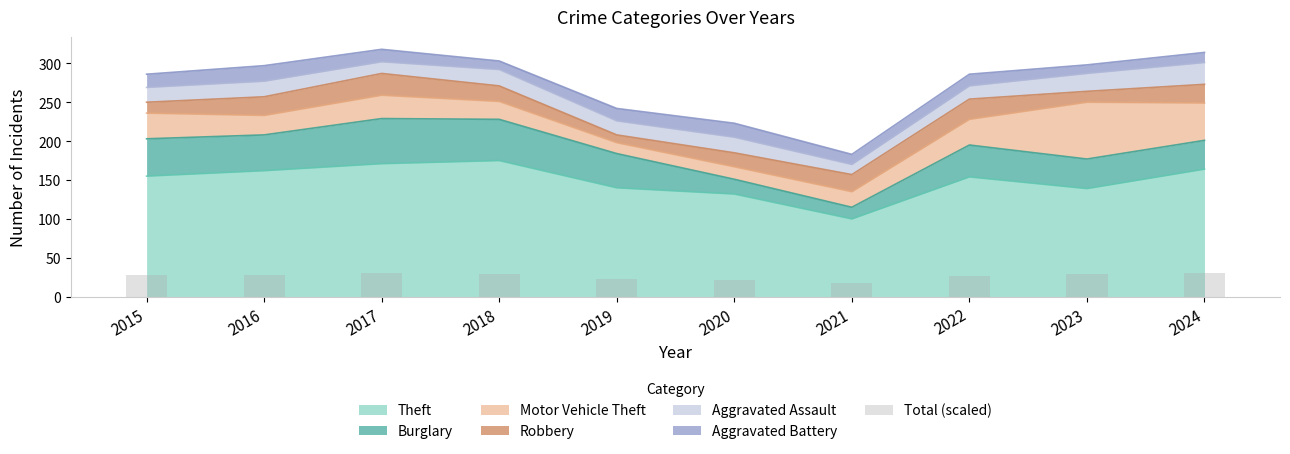

Reading left to right, list all the values displayed in this chart.

28.2	28.2	29.9	29.2	23.0	21.6	17.6	27.2	28.7	30.0